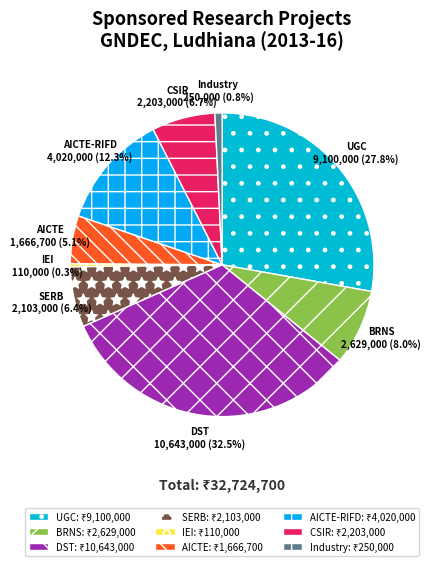

Approximately how many times larger is the value at AICTE-RIFD compared to AICTE?

2.4